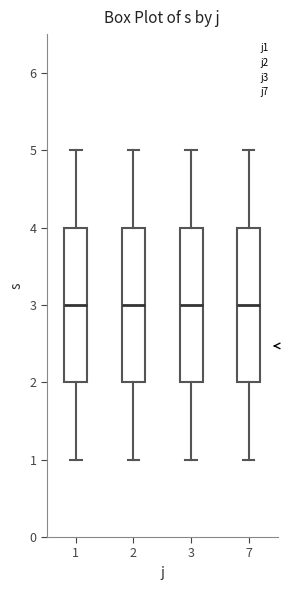

Reading left to right, read every box against the y-axis: the position of its median line, the range the box covers, and the ends of its whiskers. The values are not printed on the chart, so give them approximately, as read against the axis.

1: median 3, box 2 to 4, whiskers 1 to 5
2: median 3, box 2 to 4, whiskers 1 to 5
3: median 3, box 2 to 4, whiskers 1 to 5
7: median 3, box 2 to 4, whiskers 1 to 5